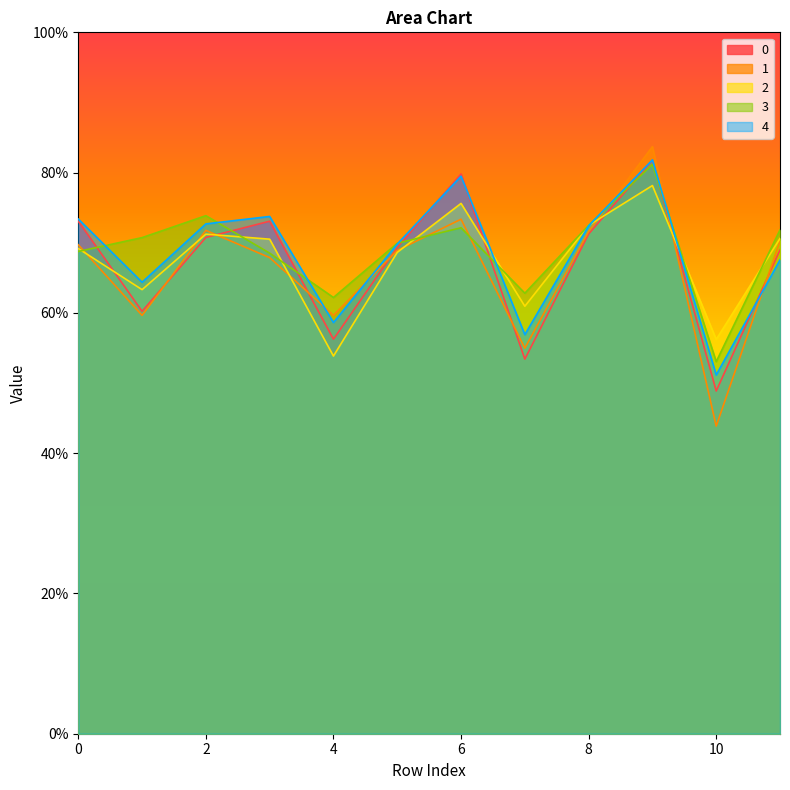

Does the chart have visible grid lines?

No